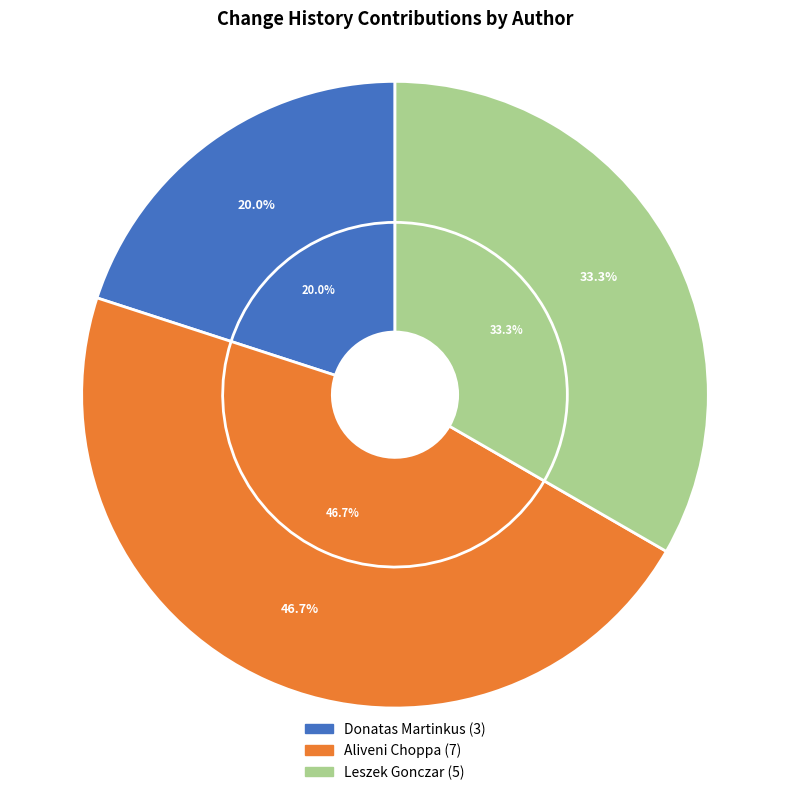

What percentage is NOT represented by Donatas Martinkus?

80.0%